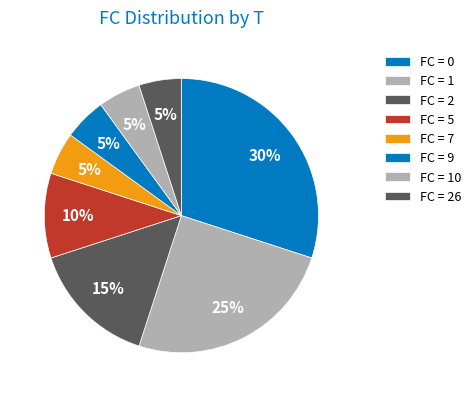

Count the number of slices in the pie.

8